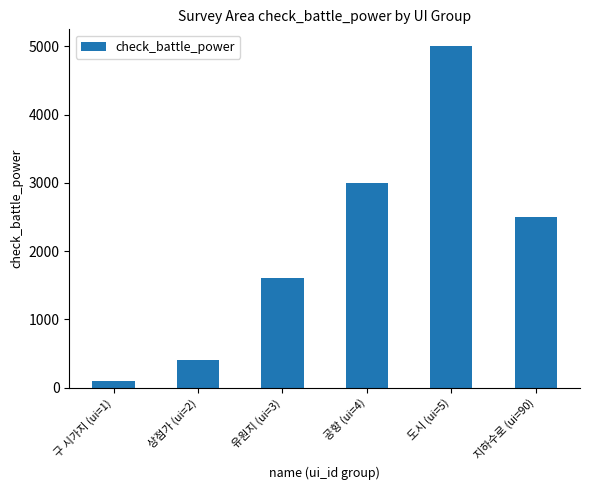

Reading left to right, list all the values displayed in this chart.

100	400	1600	3000	5000	2500